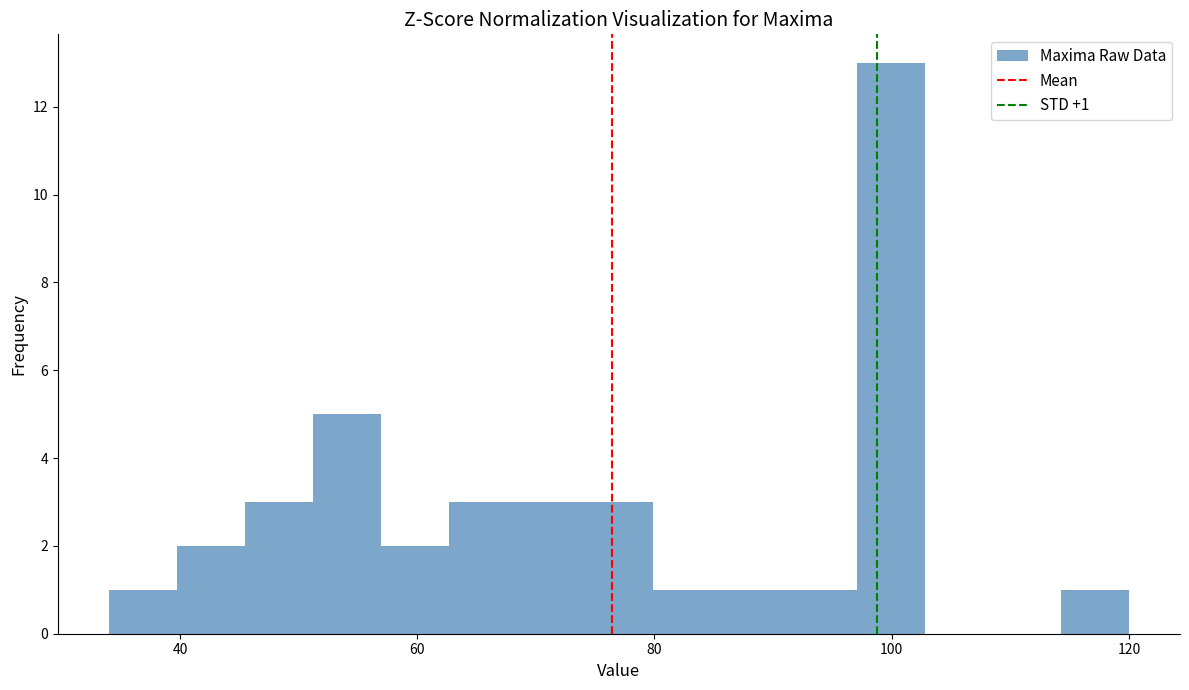

Read against the x-axis, roughly where is the centre of the tallest bar?

100